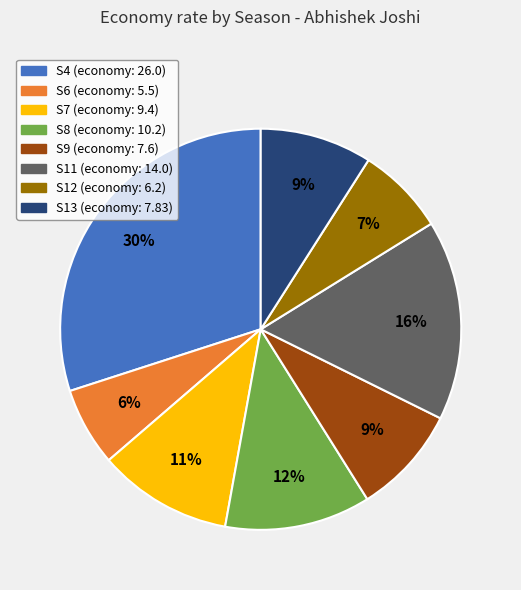

Is the sum of S6 and S13 greater than half?

No